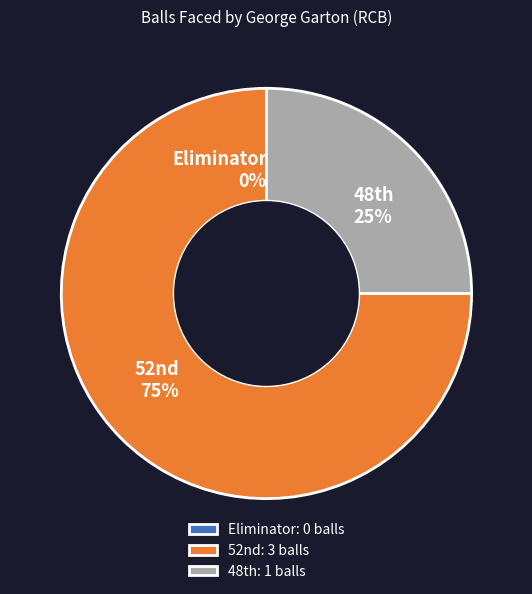

Which slice is the largest?

52nd